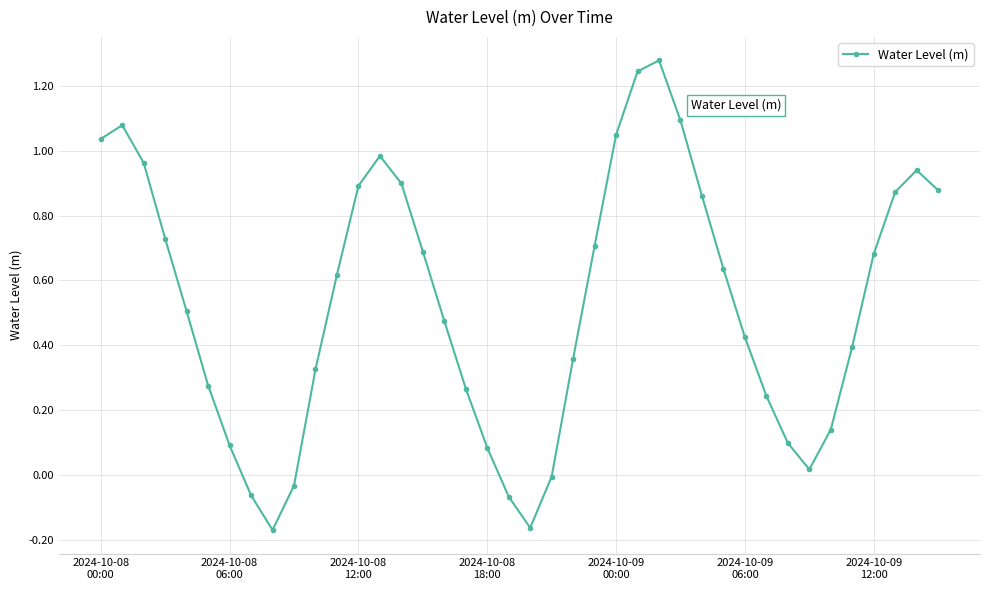

What is the difference between the maximum and minimum values?

1.4